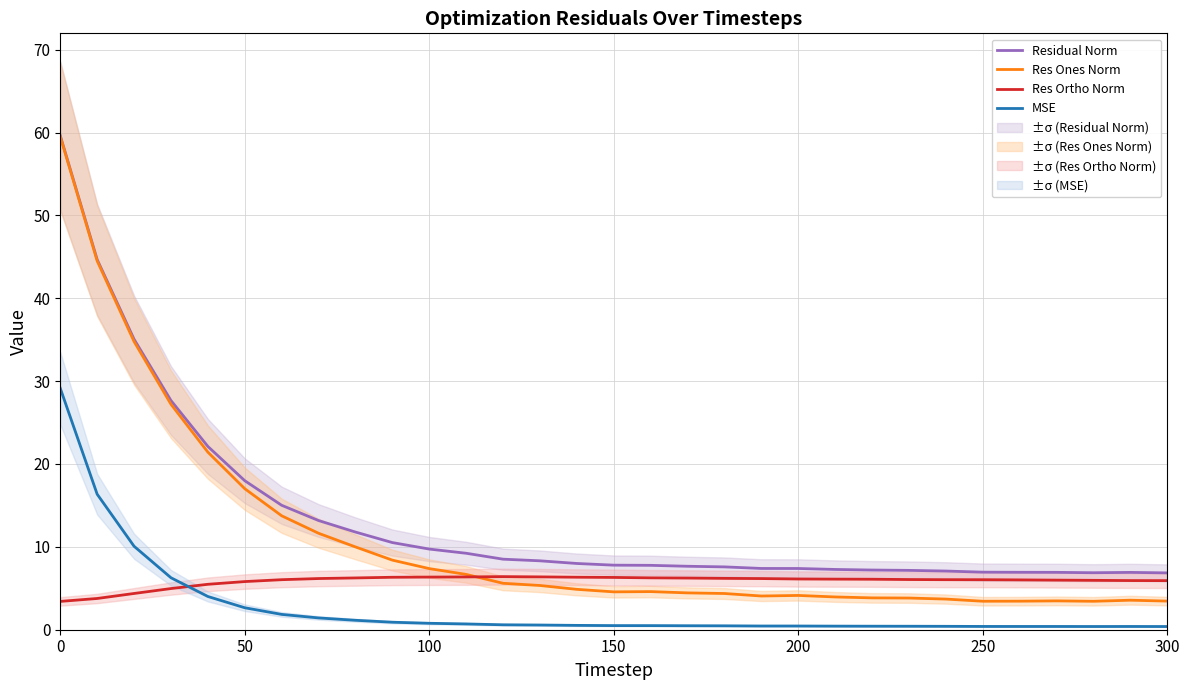

True or false: Residual Norm has a value of 3.2 at 300.

False